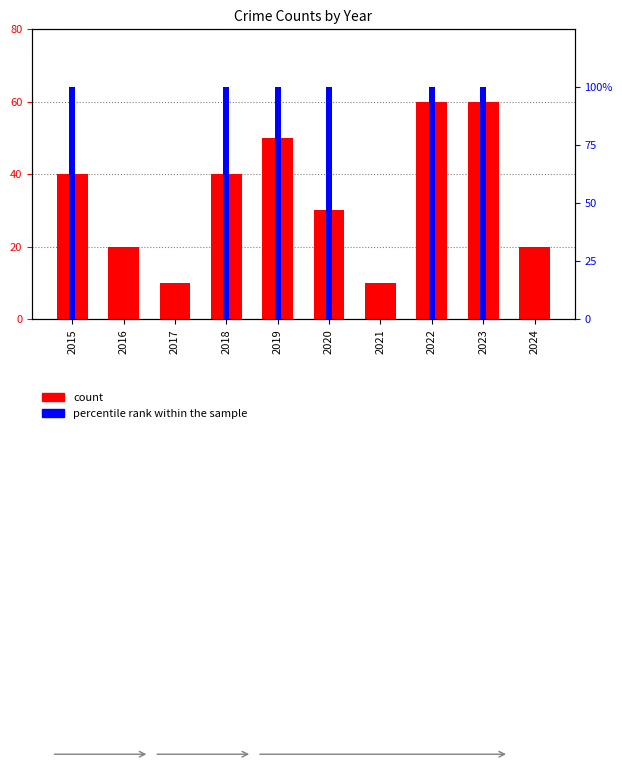

At how many categories does at least one series exceed 2?

6